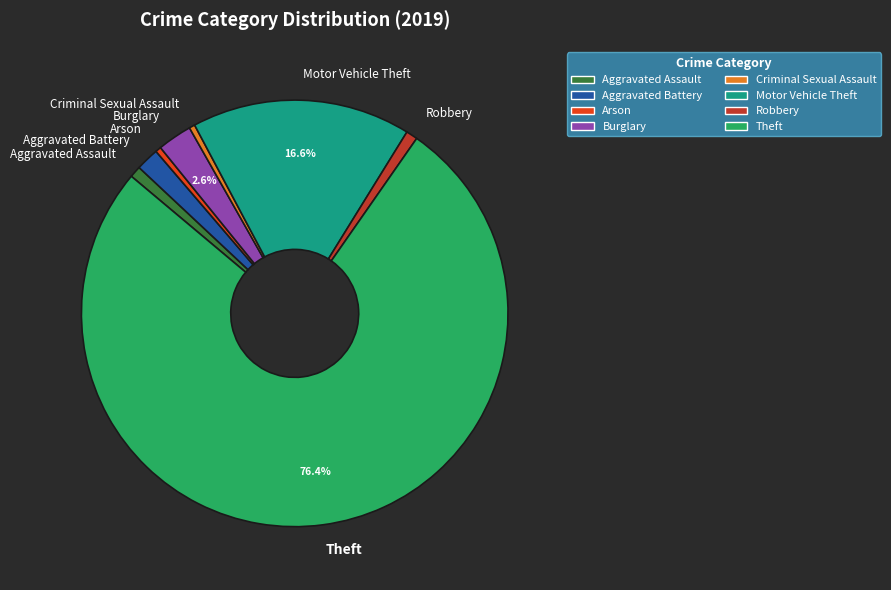

Is there any slice that represents more than half of the pie?

Yes